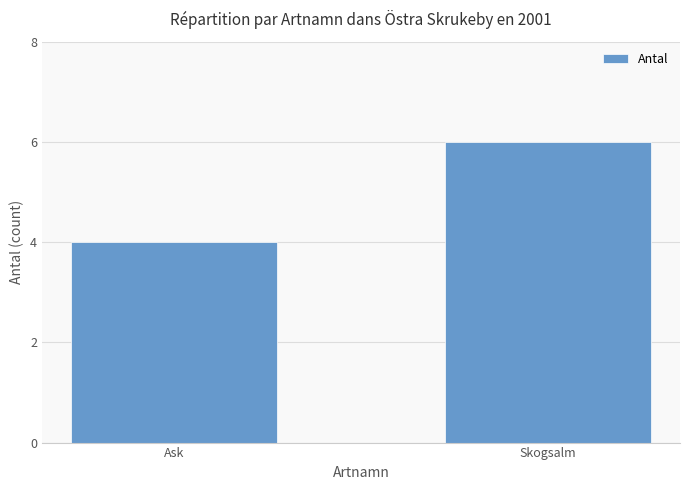

What value does the data have at Skogsalm?

6